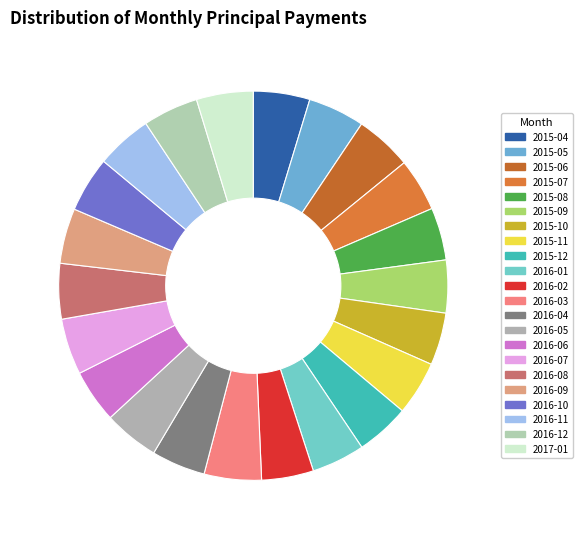

How many slices are in this pie chart?

22